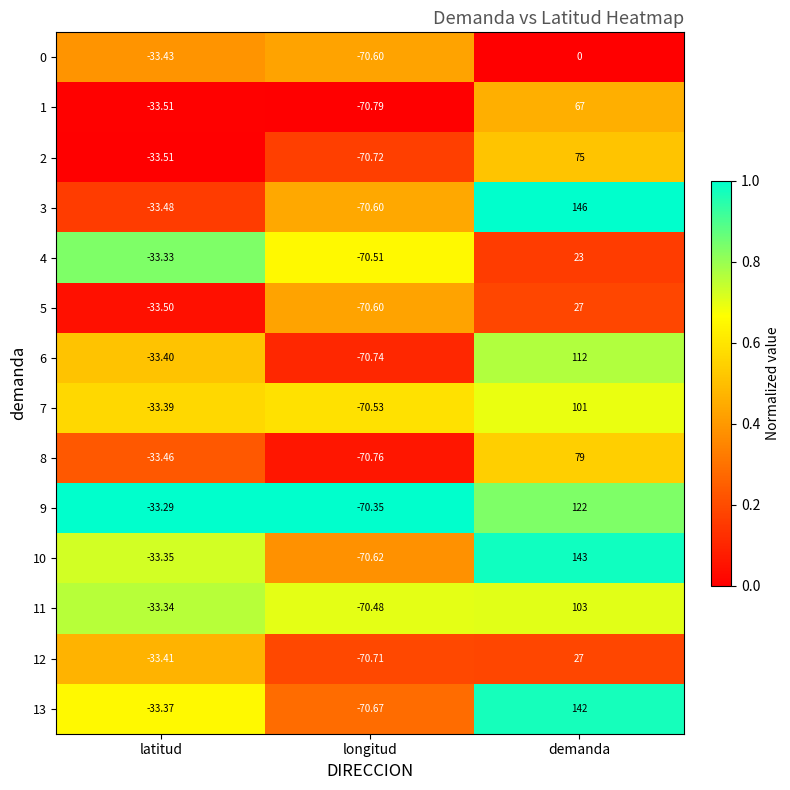

Where is 0 nearest to the value -35?

latitud